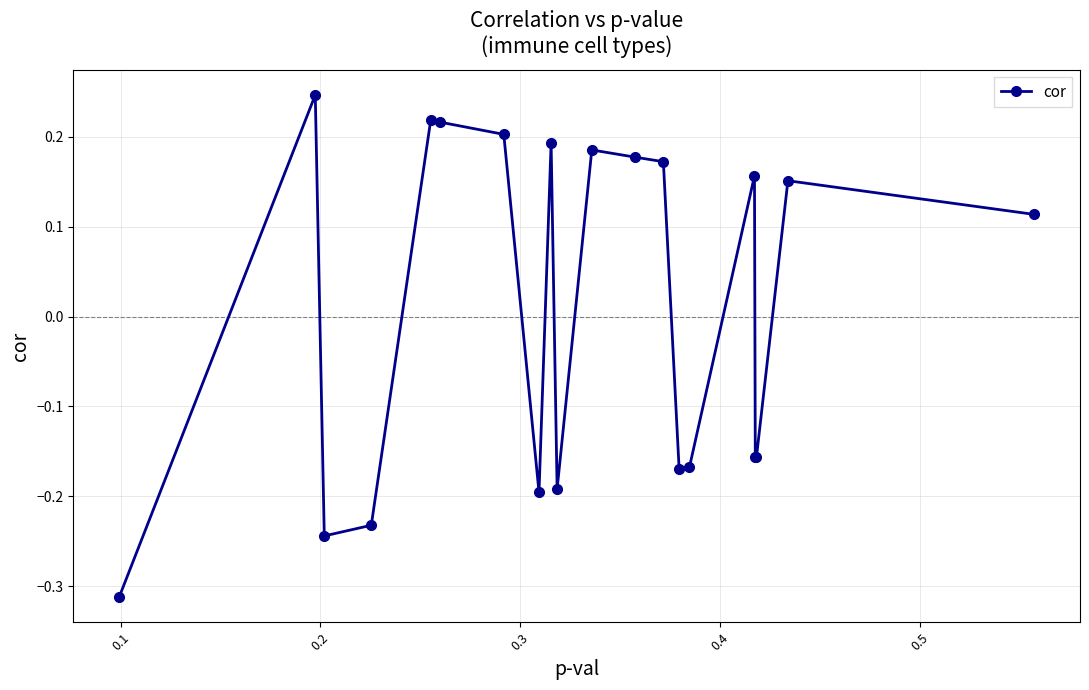

What is the difference between the maximum and minimum values?

0.6